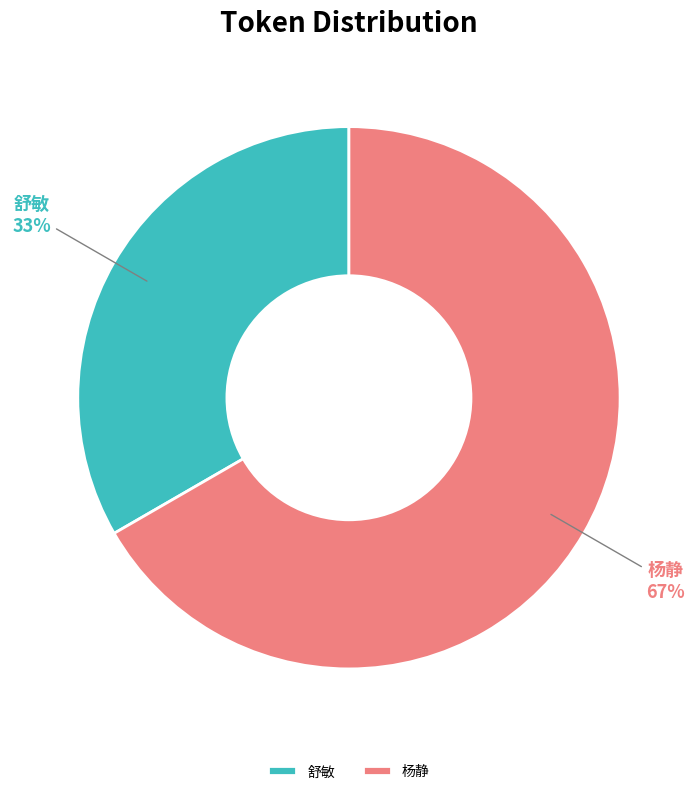

Does any single category account for the majority?

Yes